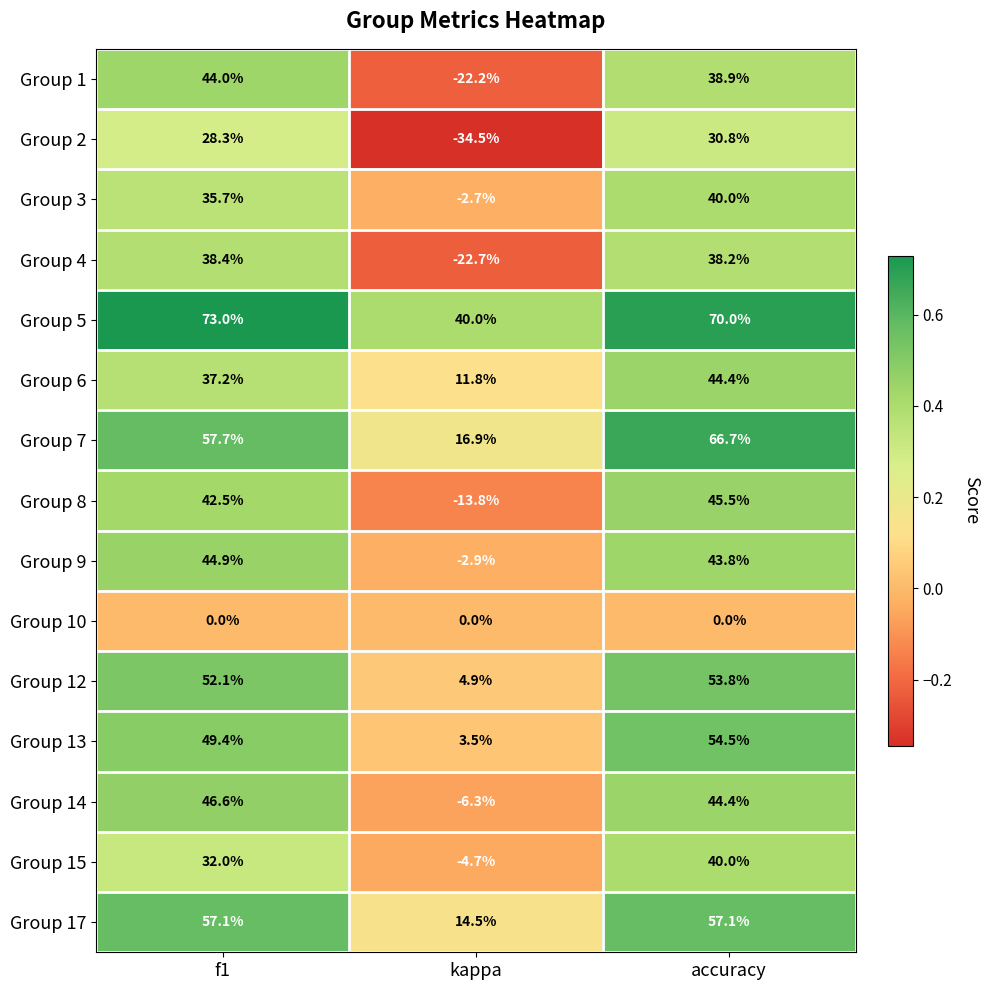

True or false: Group 7 has a value of 57.7 at f1.

True